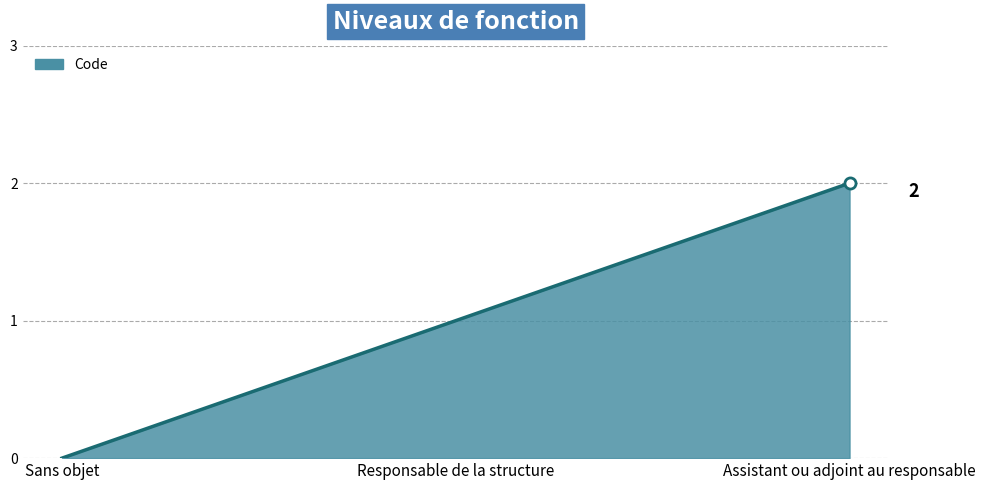

Reading right to left, extract all data points from this chart.

2	1	0